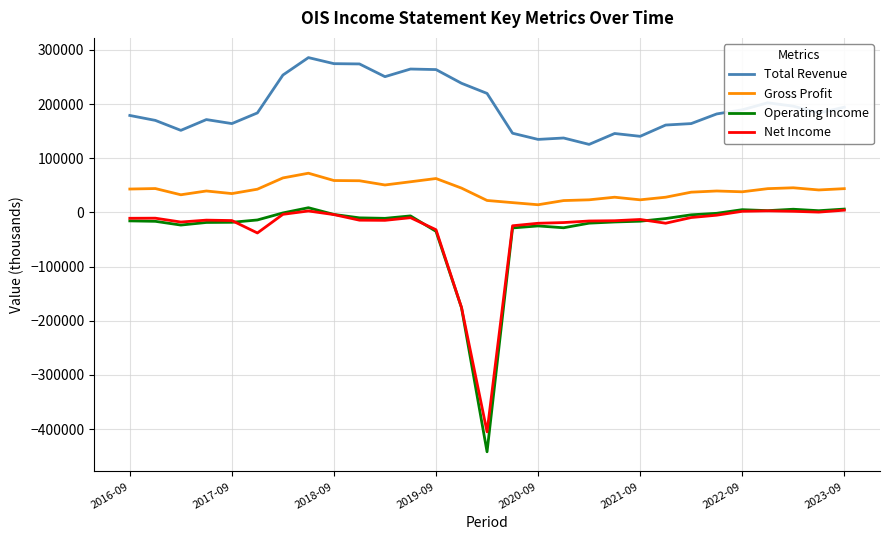

What is the maximum value for Total Revenue?

285800